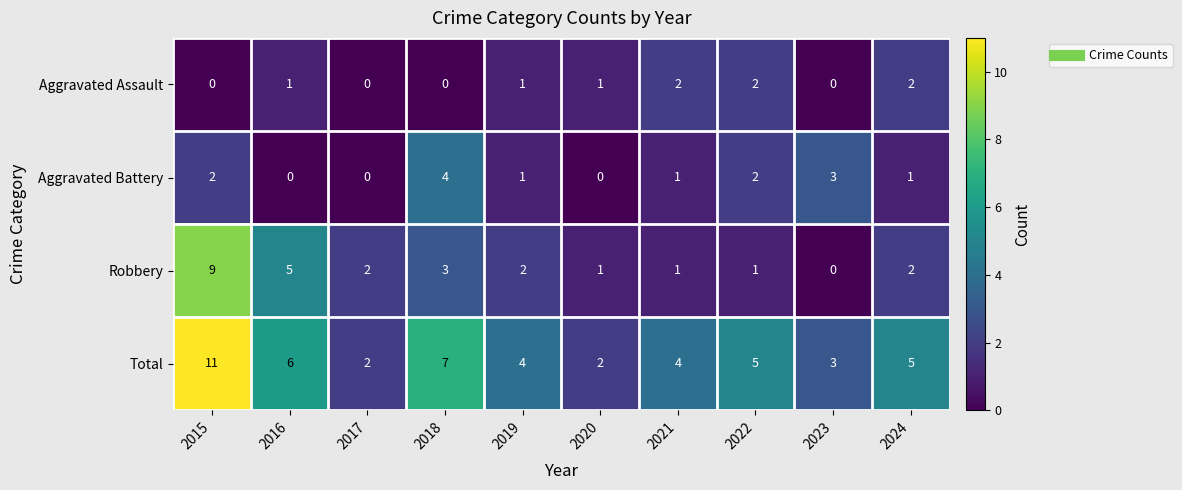

Where does the Aggravated Battery series first go above 1?

2015